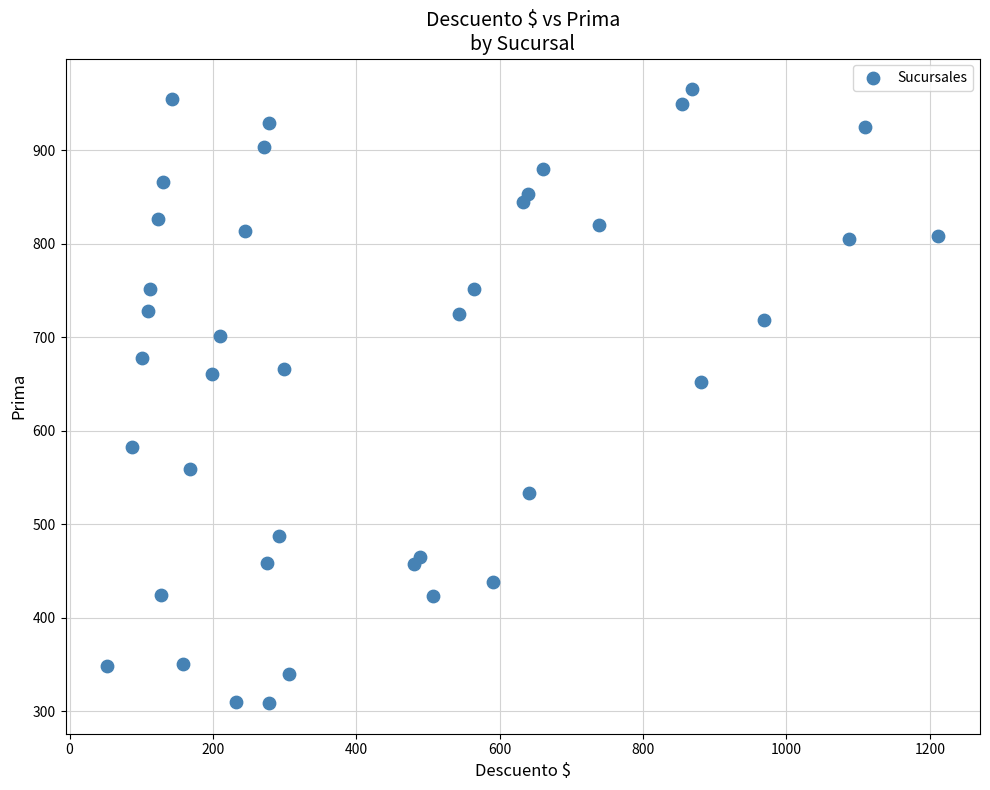

What Y value in the scatter plot is closest to 637?

652